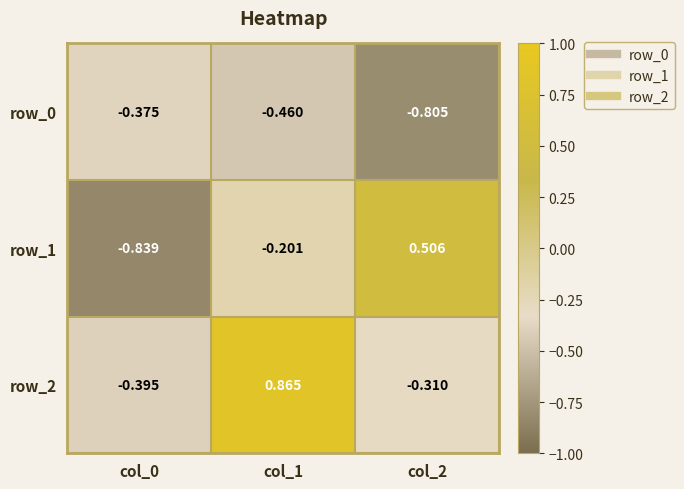

What is the average value of the row_2 series?

0.1